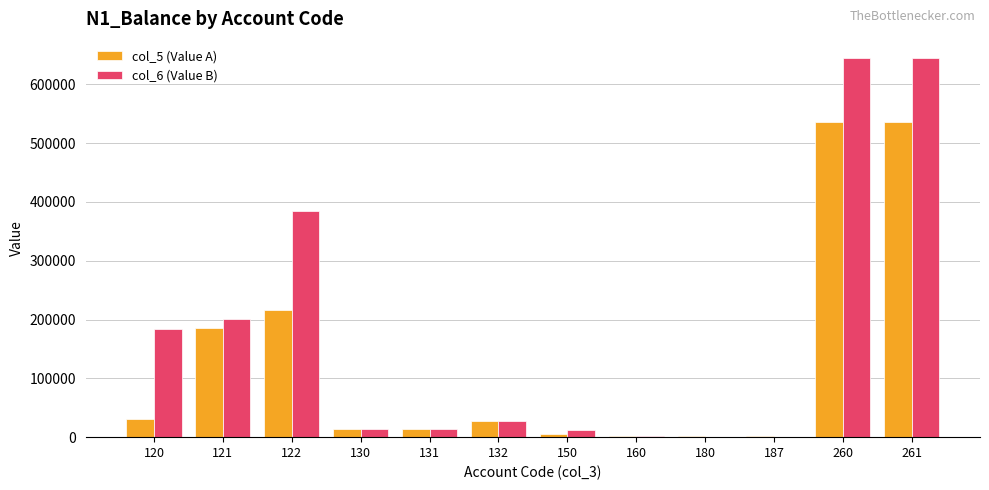

Is the value of col_6 (Value B) at 130 greater than the value of col_5 (Value A) at 132?

No